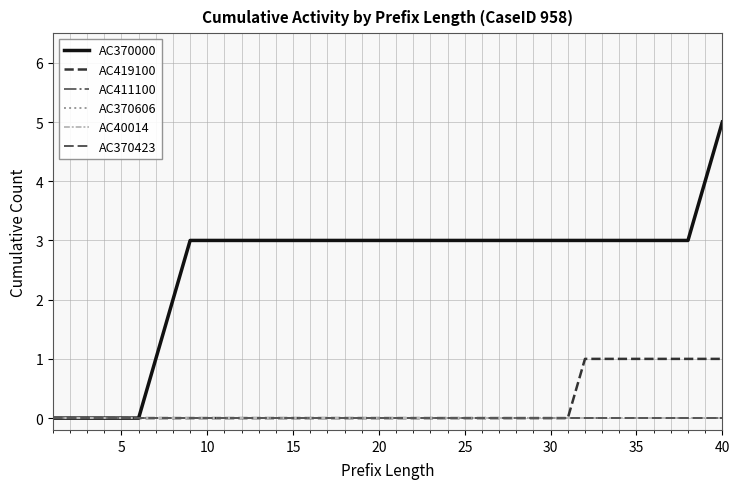

True or false: AC411100 and AC40014 intersect in this chart.

False